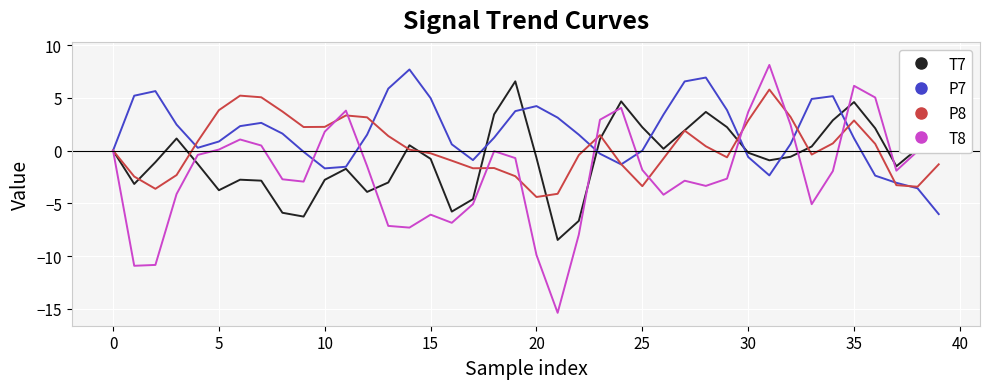

How many times do T8 and P7 cross each other?

8